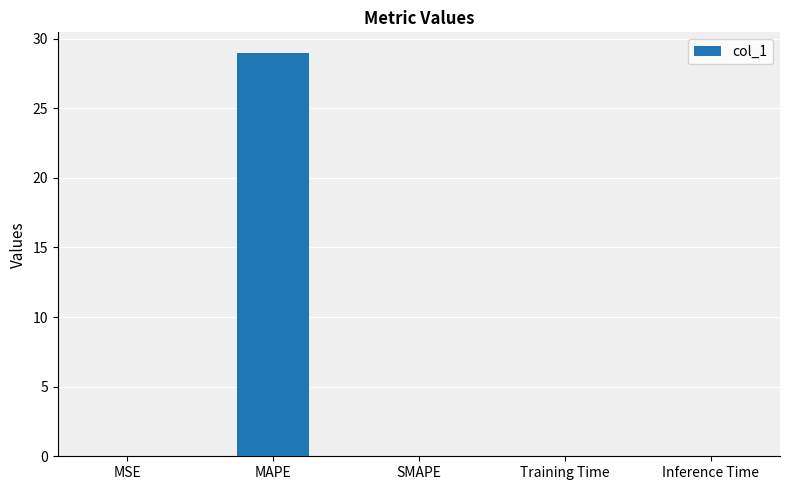

What is the change in value from MAPE to SMAPE?

-29.0